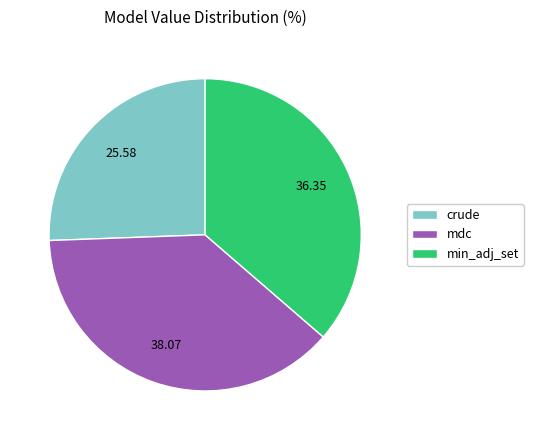

Is there a majority slice in this chart?

No